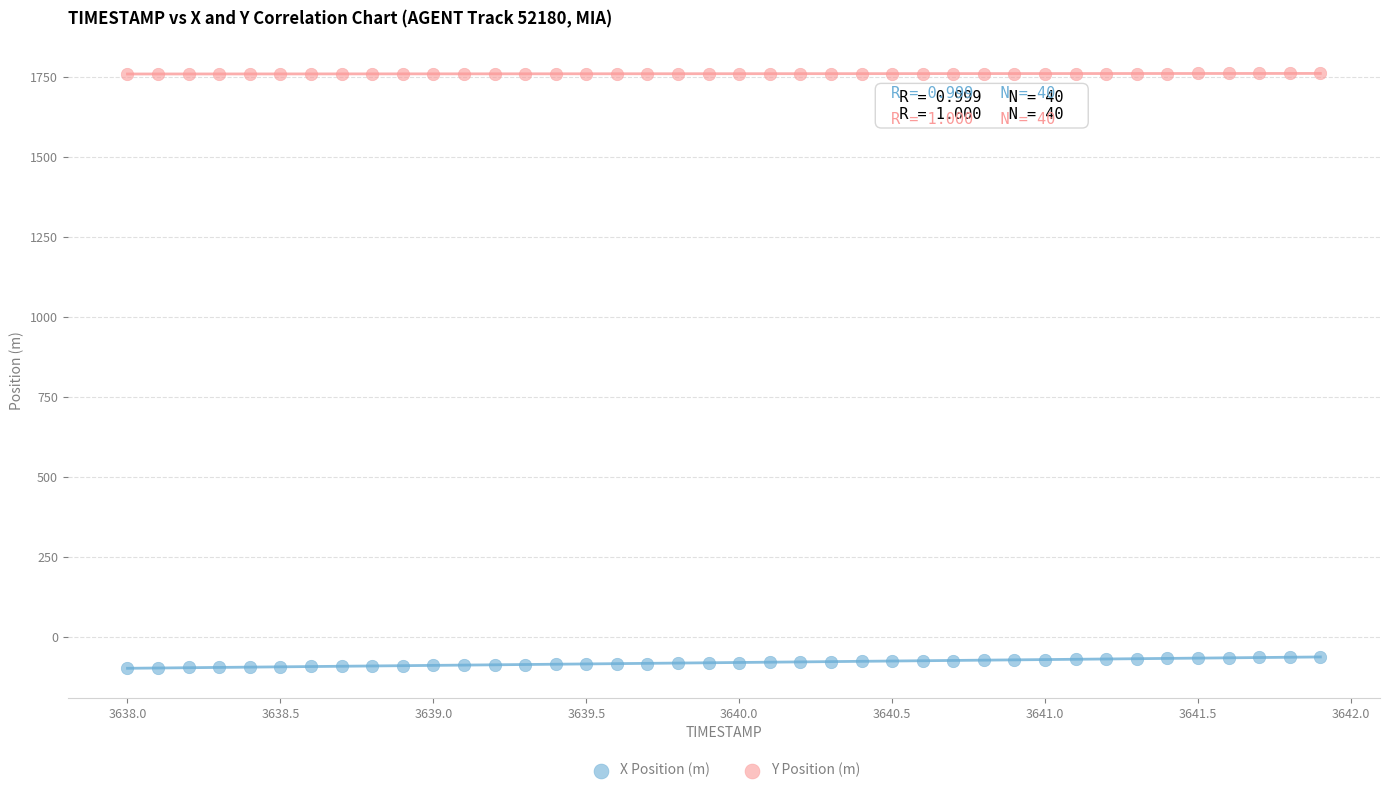

Which series contains the lowest Y value?

X Position (m)